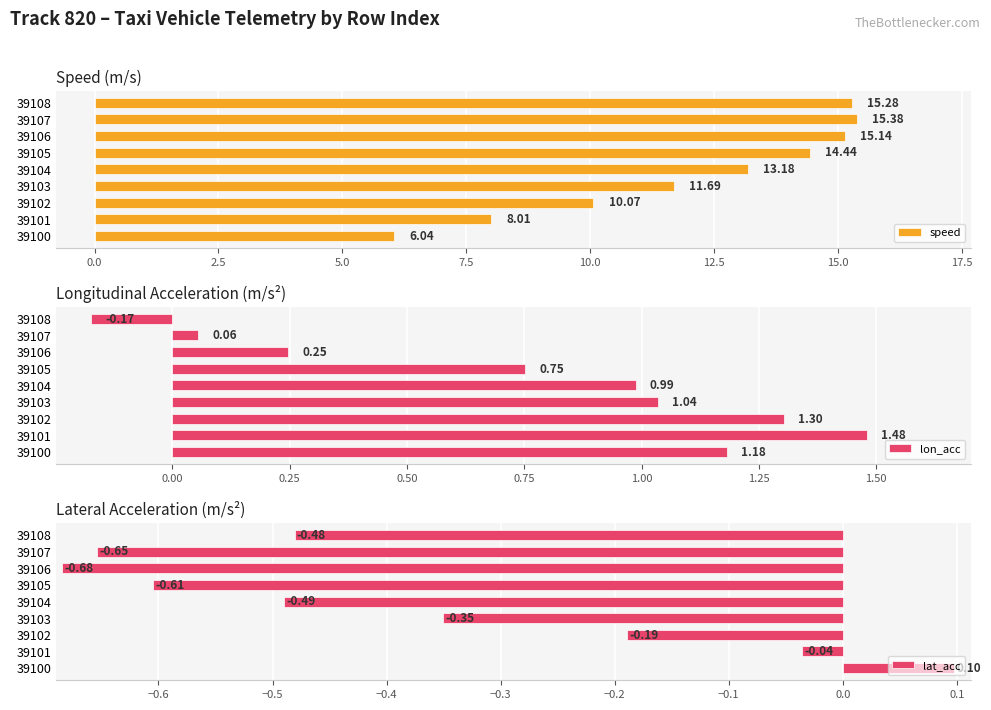

The speed series shows 10.7 at 39100. True or false?

False